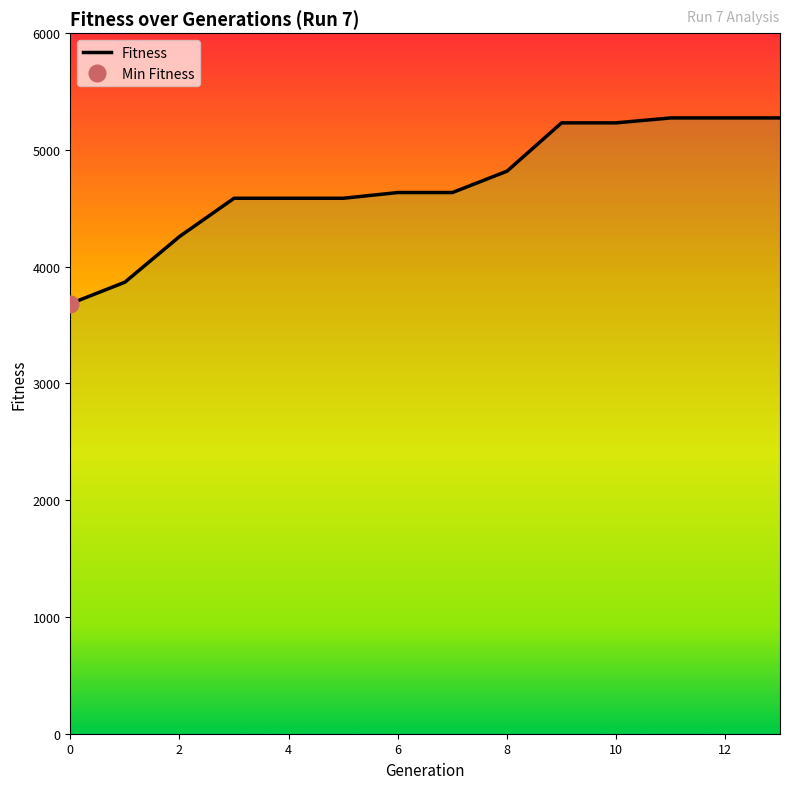

What is the smallest value displayed?

3683